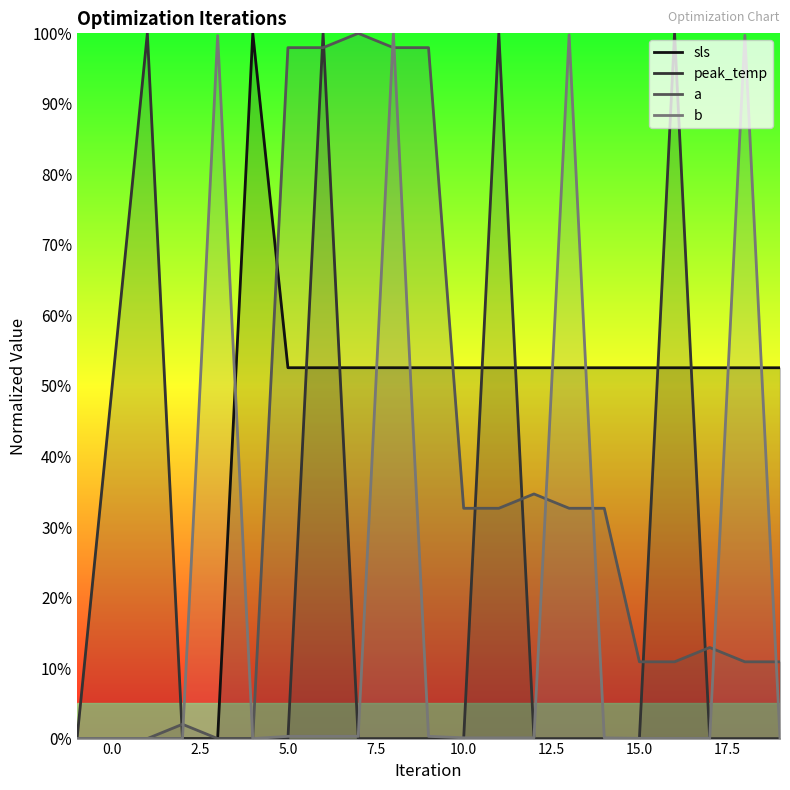

What is the average value of the peak_temp series?

0.2